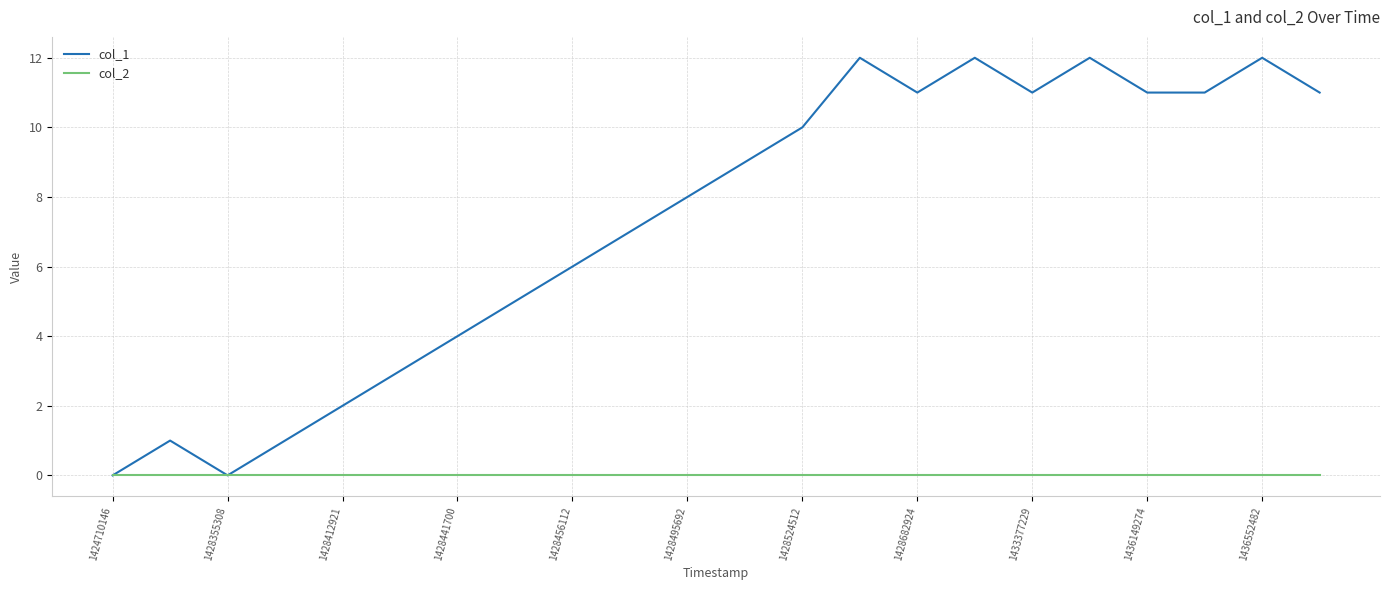

Which series has the largest total across all categories?

col_1